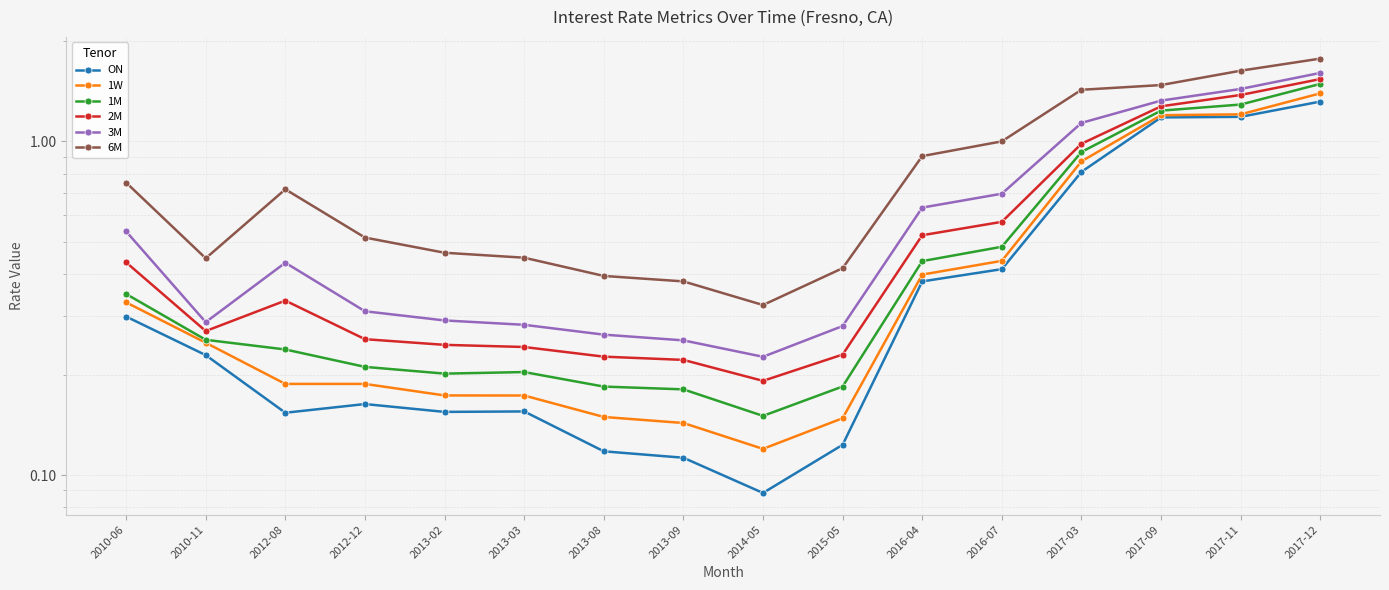

In 2M, how many points are higher than both neighbors (excluding endpoints)?

1